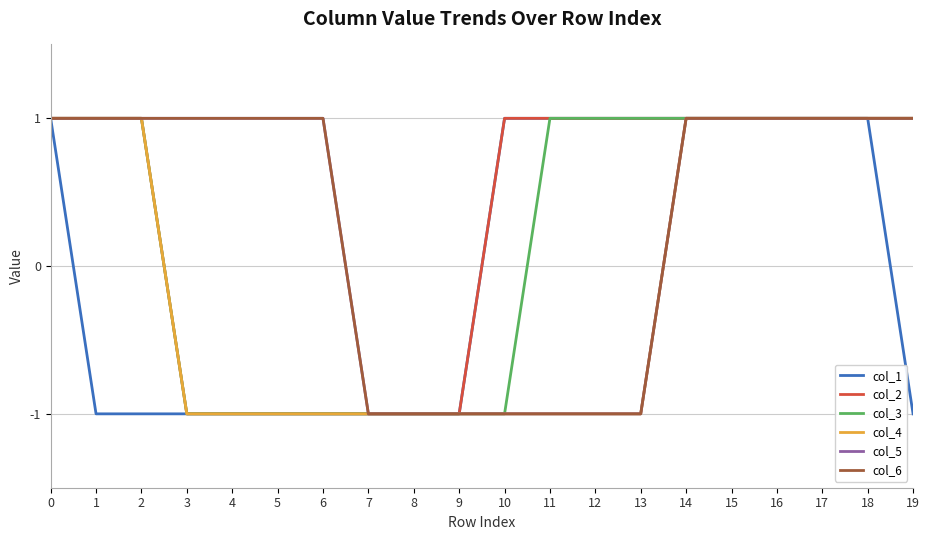

Which series has the largest total across all categories?

col_2